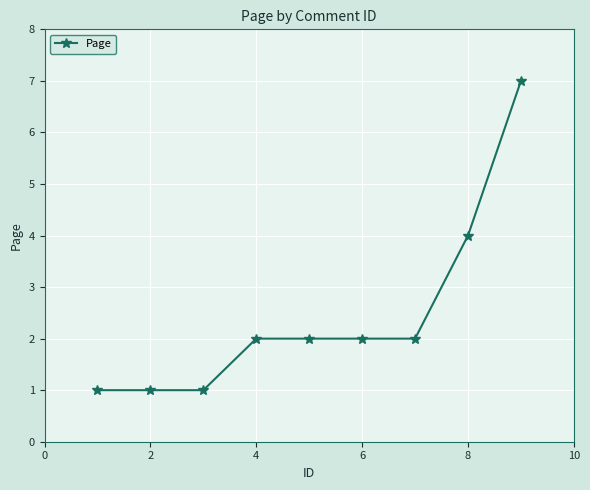

Count the number of categories in the chart.

9